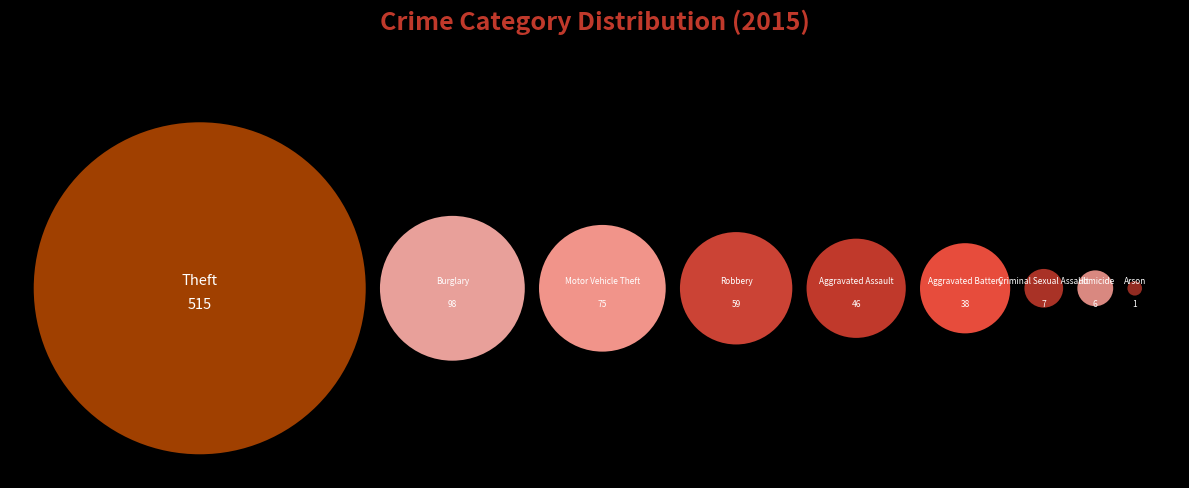

Count the number of slices in the pie.

9